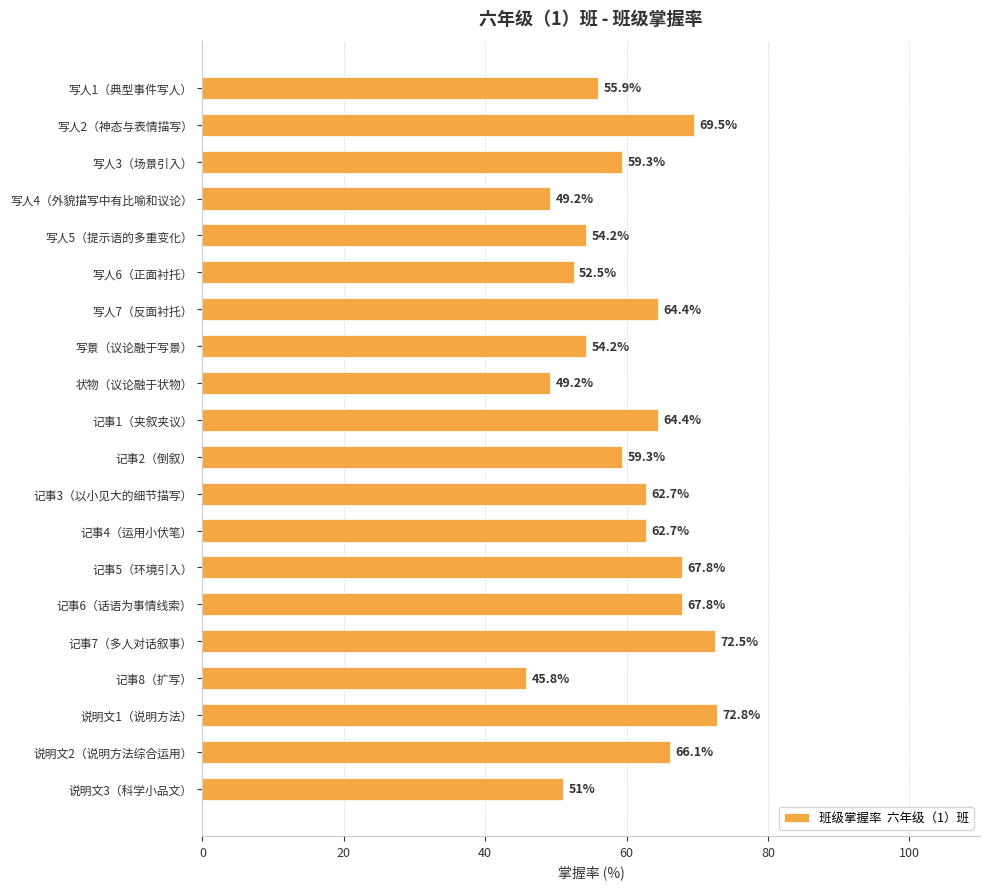

What is the sum of all values?

1201.3